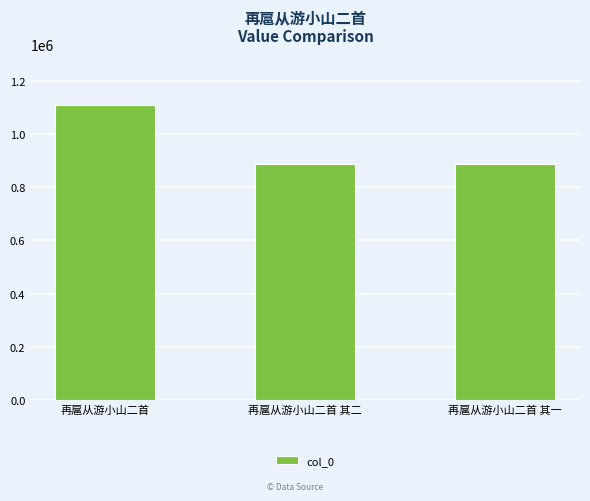

The chart shows a value of 885961 at 再扈从游小山二首 其二. True or false?

True